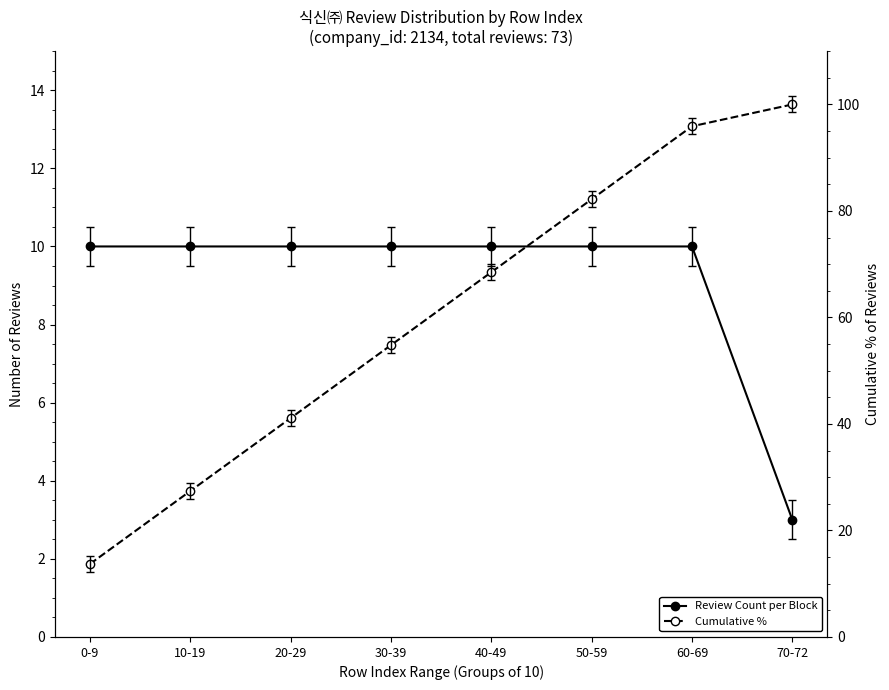

Which category has the lowest value across all series?

70-72